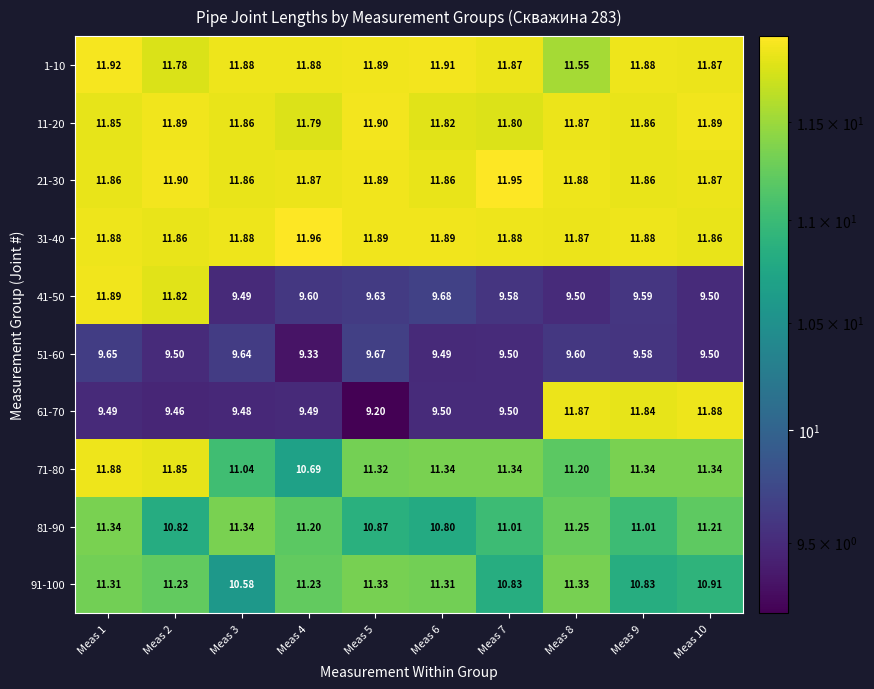

Is the value of 11-20 at Meas 9 greater than the value of 41-50 at Meas 6?

Yes